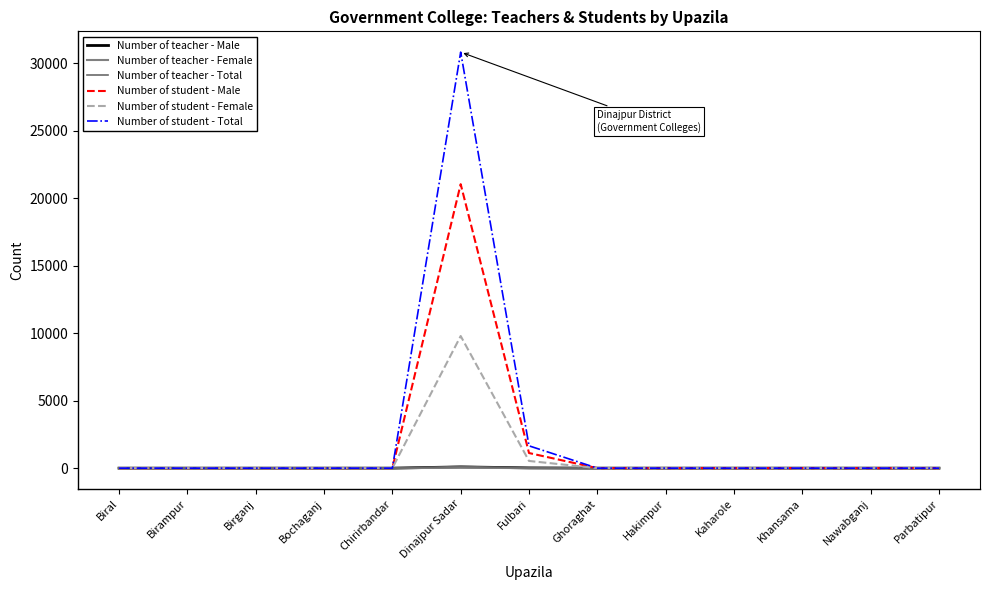

True or false: Number of teacher - Male and Number of student - Male cross at least once.

False